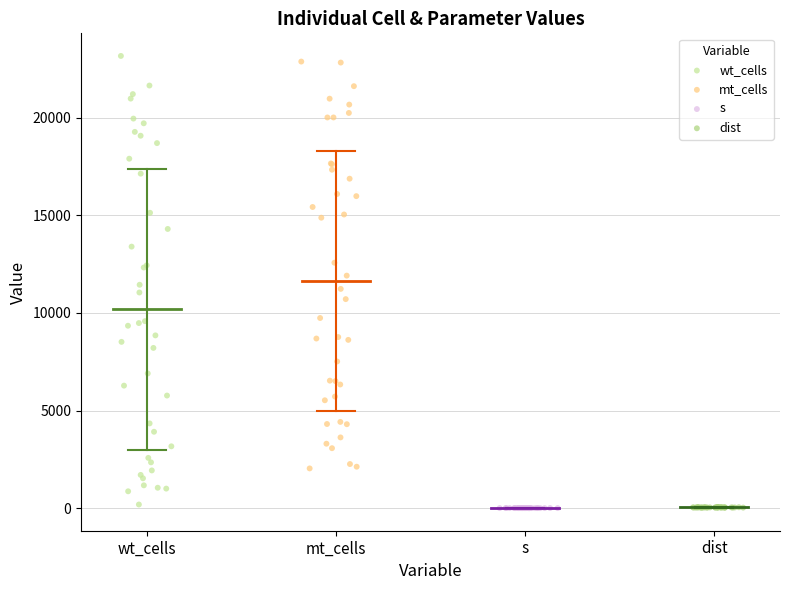

Which series has the widest spread of Y values?

wt_cells